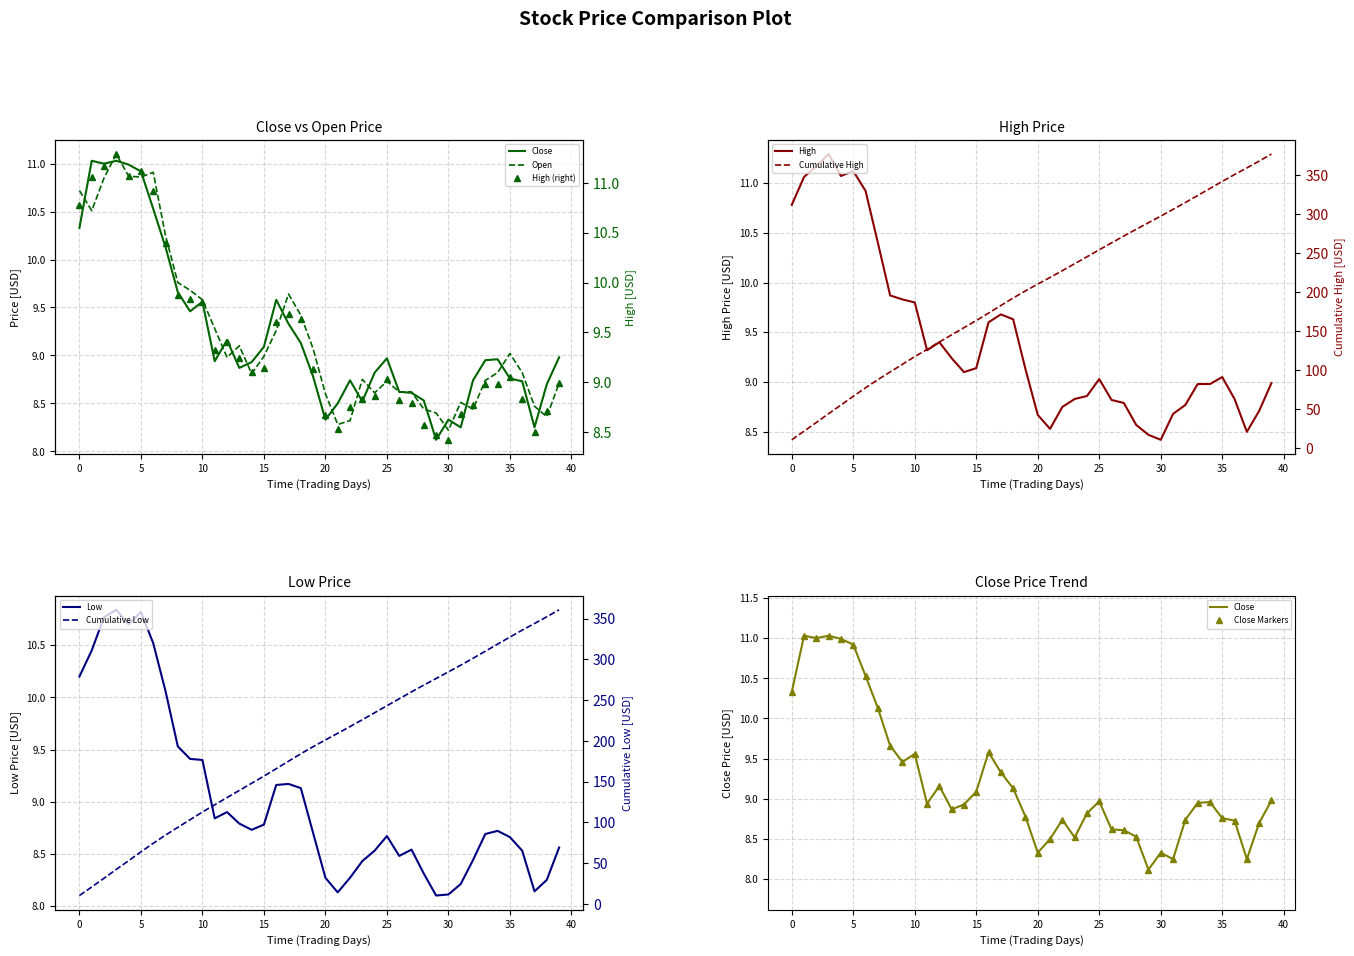

True or false: Open and Low cross at least once.

False